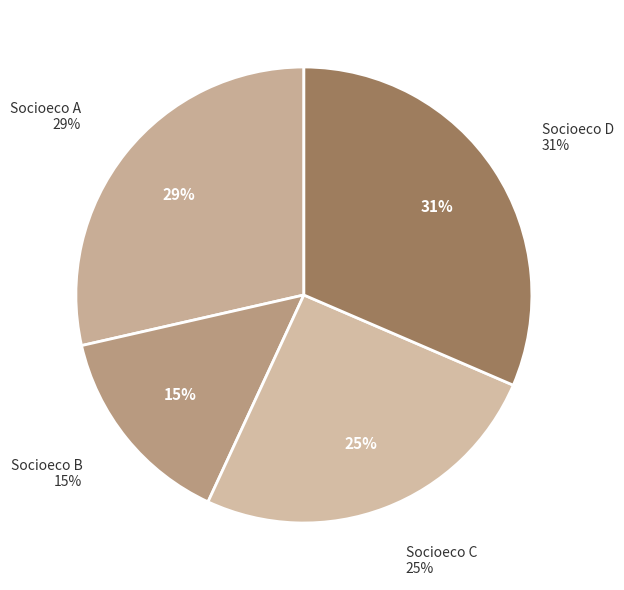

What portion of the pie excludes 6?

100.0%